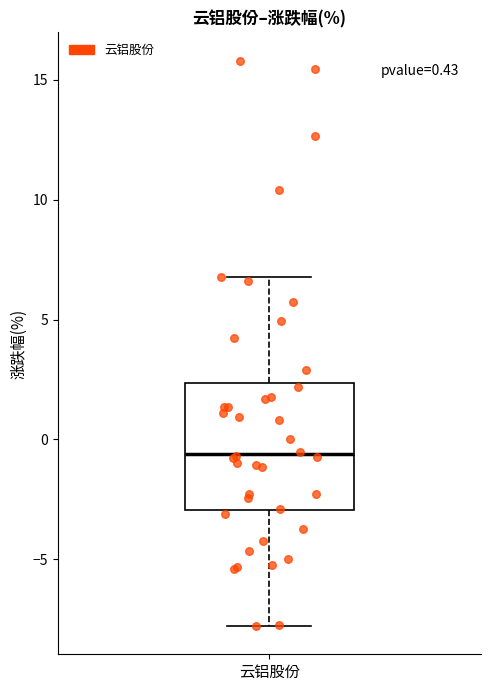

Transcribe this box plot: give where the median line is, the range the box spans, and where the two whiskers end, as read against the y-axis. The values are not printed on the chart, so give them approximately, as read against the axis.

median -0.5, box -3.0 to 2.5, whiskers -8.0 to 7.0